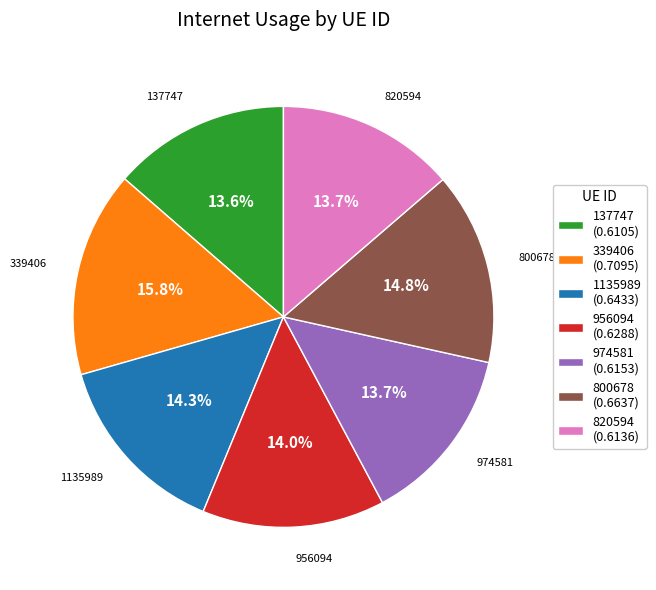

How many slices are in this pie chart?

7